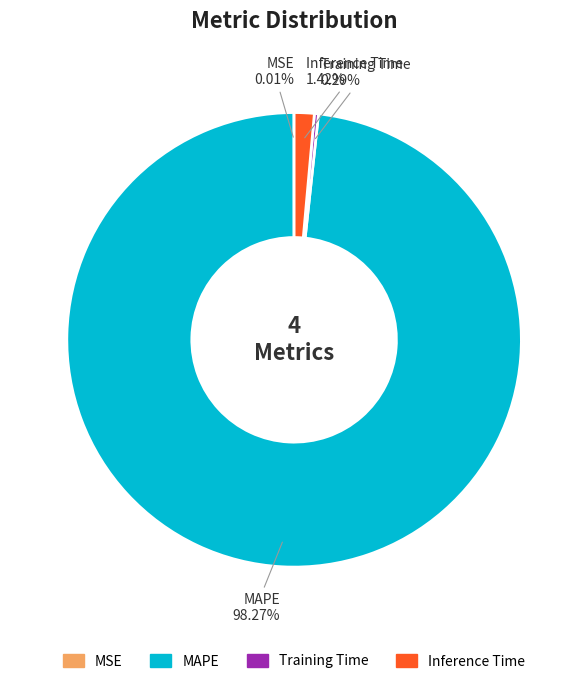

True or false: MAPE accounts for 98% of the total.

True